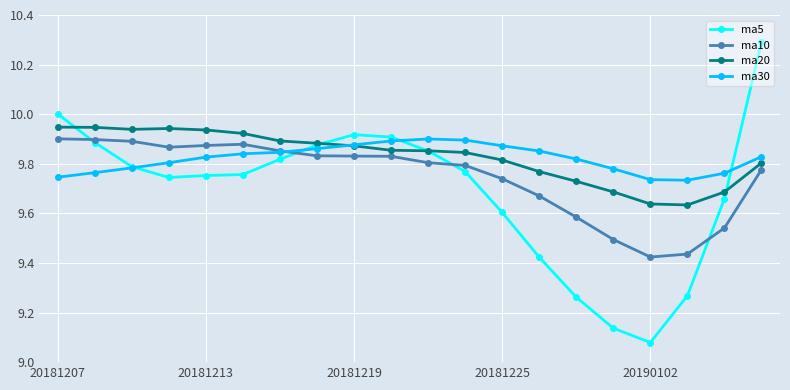

Which series has the widest spread of values?

ma5